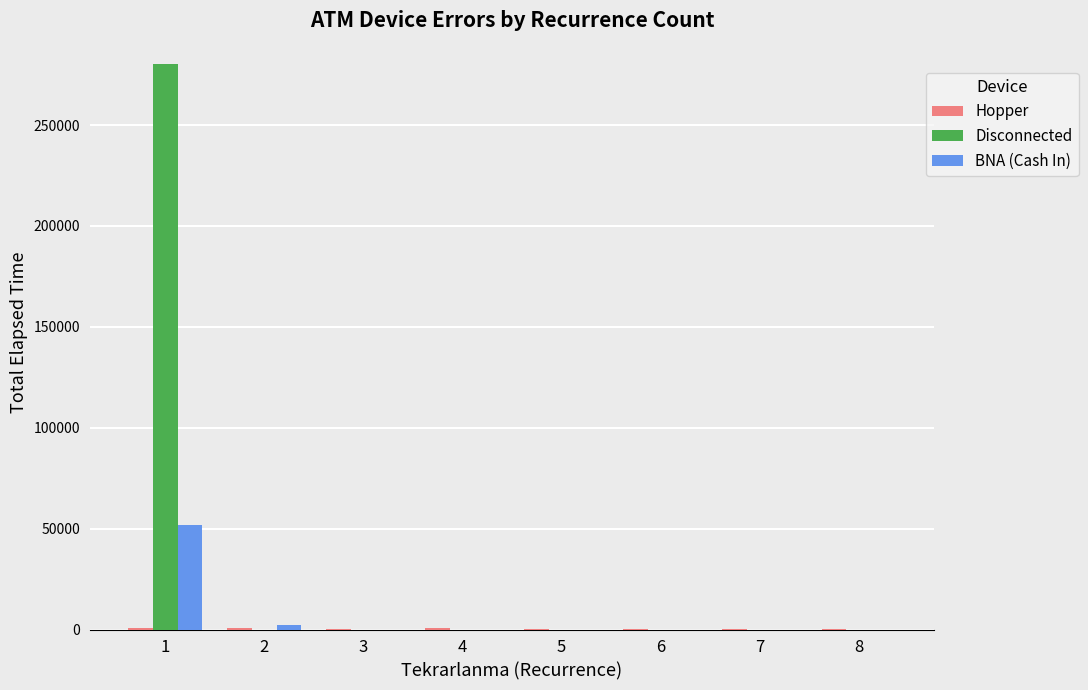

What is the average value of the Disconnected series?

35053